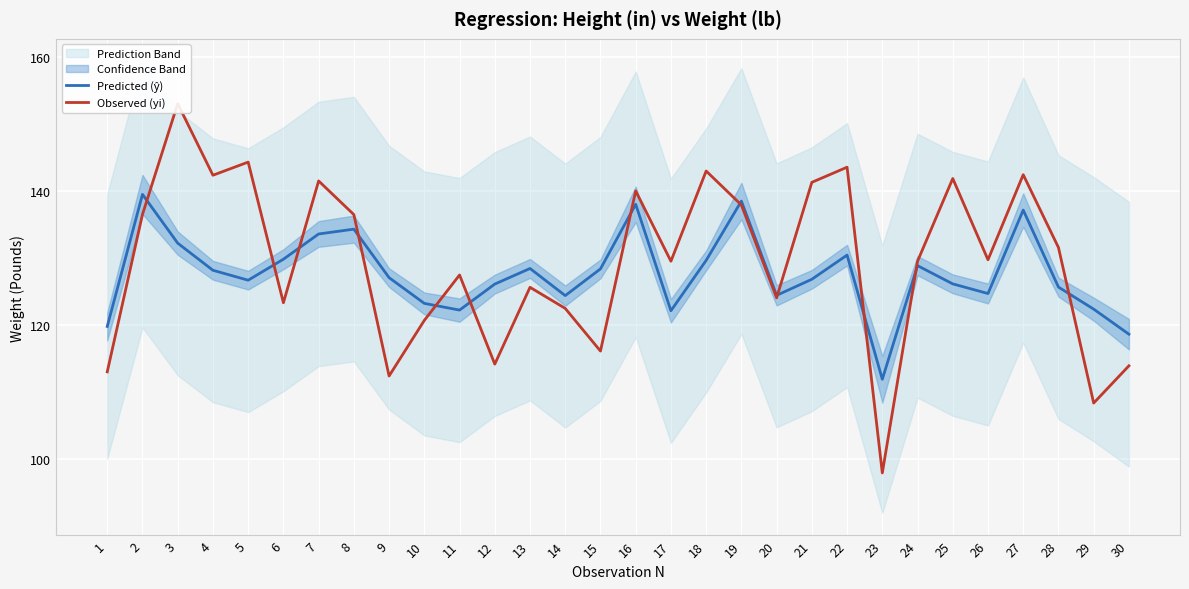

Reading left to right, what are all the values shown in this chart?

Predicted (ŷ): 119.8	139.5	132.2	128.2	126.7	129.8	133.6	134.3	127.0	123.2	122.2	126.1	128.4	124.4	128.4	138.0	122.1	129.6	138.5	124.4	126.8	130.4	111.9	128.8	126.1	124.7	137.1	125.6	122.3	118.6
Observed (yi): 113.0	136.5	153.0	142.3	144.3	123.3	141.5	136.5	112.4	120.7	127.5	114.1	125.6	122.5	116.1	140.0	129.5	143.0	137.9	124.0	141.3	143.5	97.9	129.5	141.8	129.7	142.4	131.6	108.3	113.9